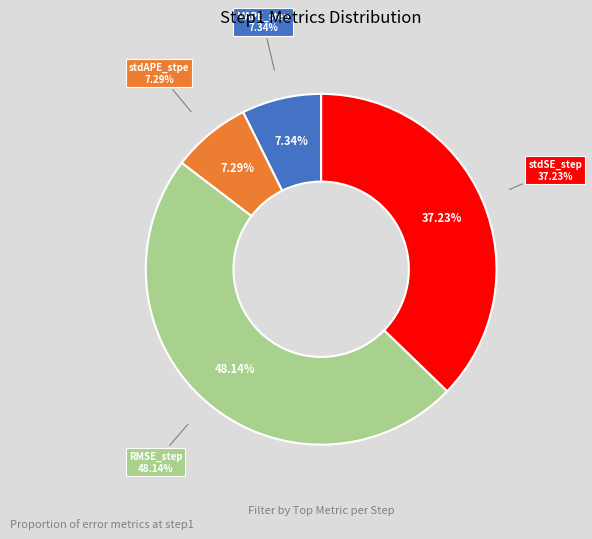

Does stdSE_step account for over 50% of the chart?

No